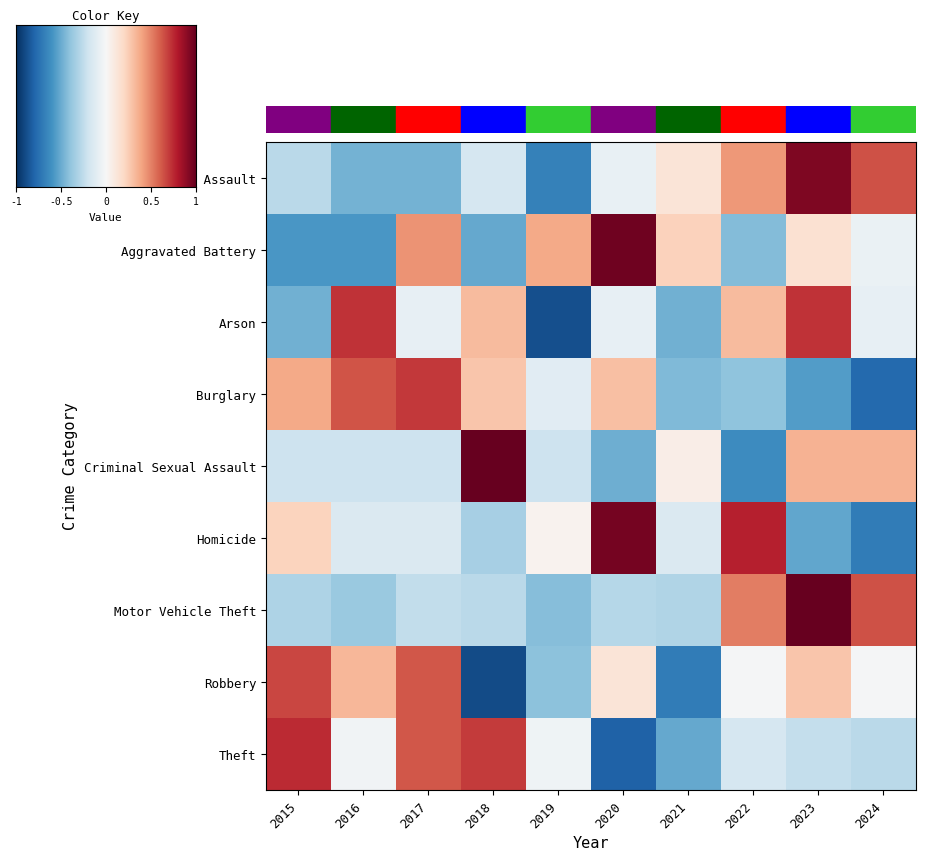

At which label is Robbery closest to 0?

2022